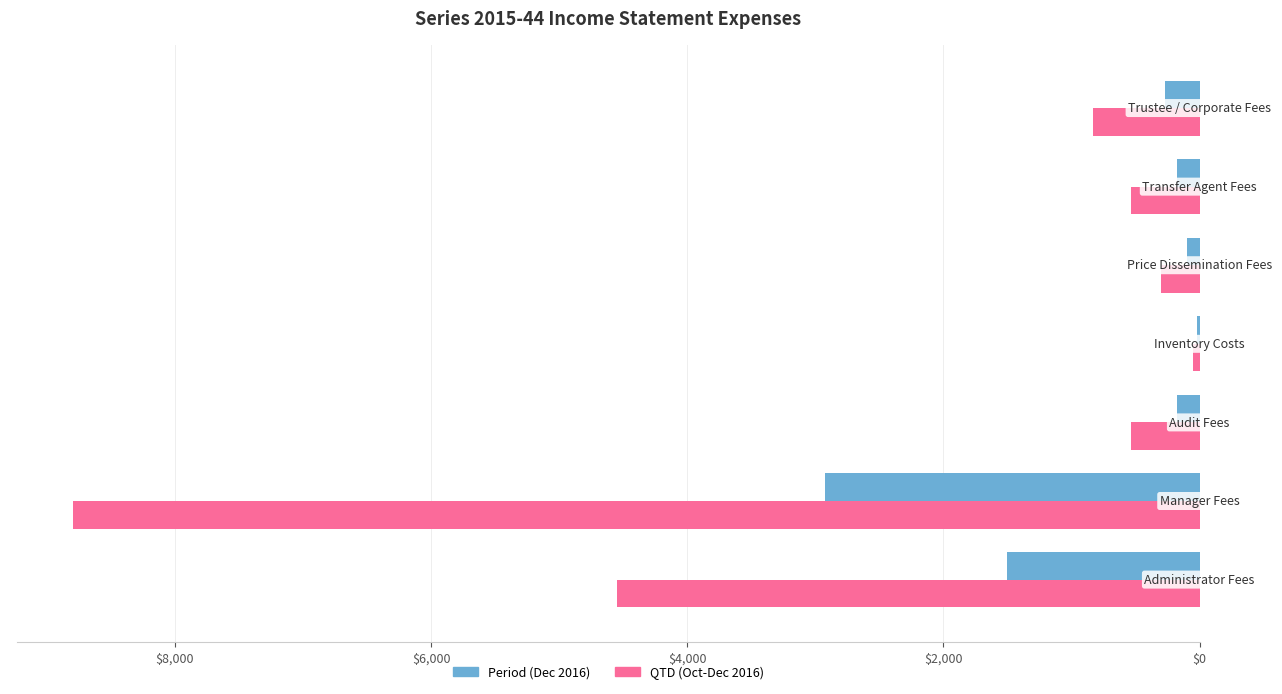

What are all the series names shown in the legend?

Period (Dec 2016), QTD (Oct-Dec 2016)